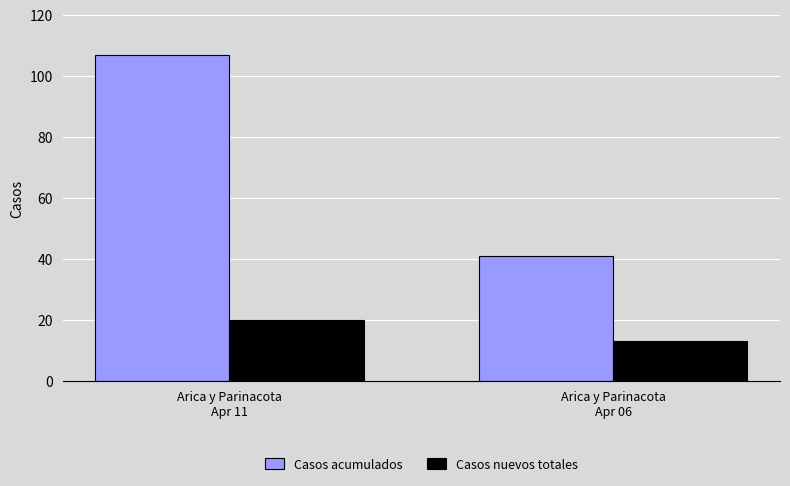

Does the chart contain any negative values?

No